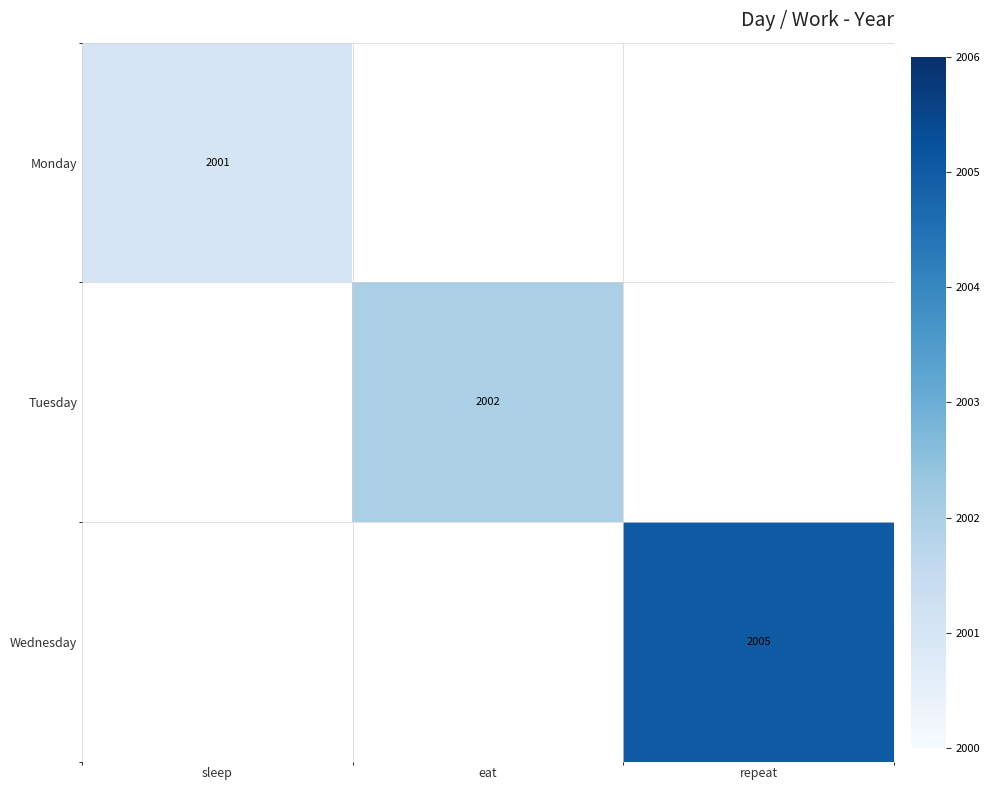

The value of Monday at sleep is 2001. True or false?

True